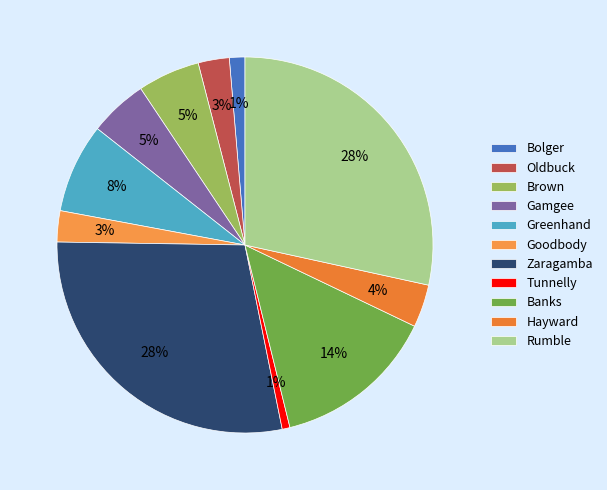

Which slice is the smallest?

Tunnelly